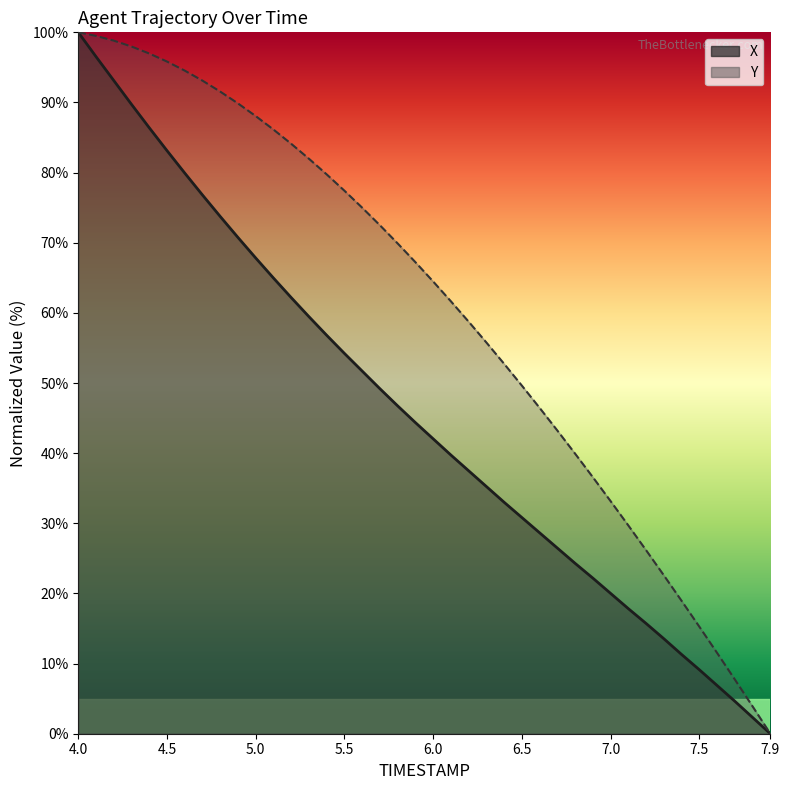

What value does the Y series have at 7.0?

33.1